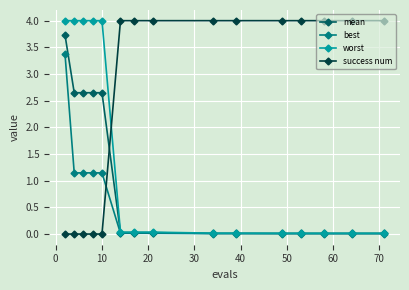

What is the highest value of the worst series?

4.0